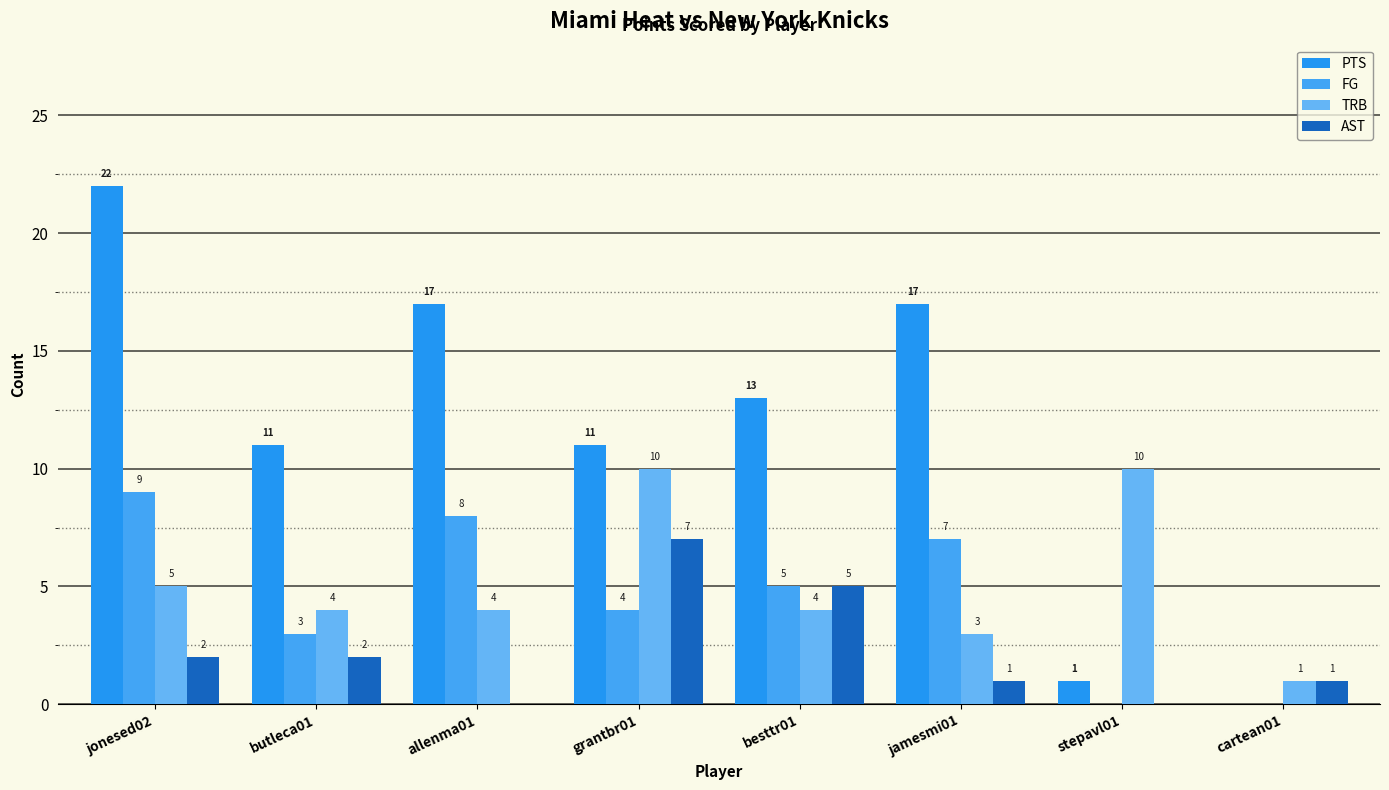

Which series changed the most between allenma01 and jamesmi01?

FG